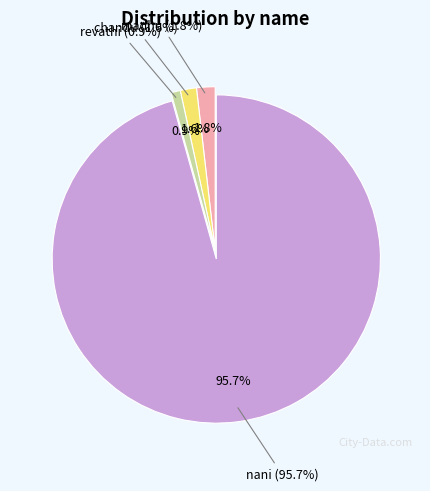

What is the smallest slice in the pie chart?

revathi